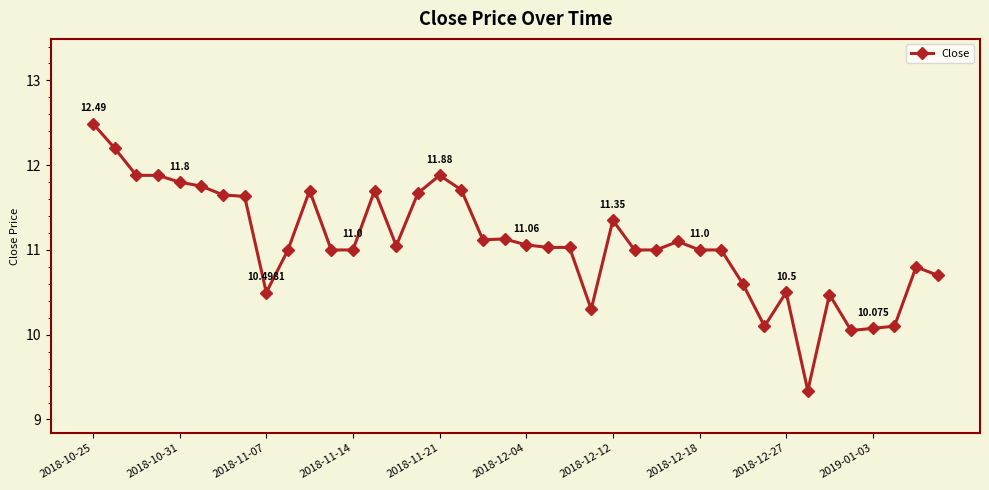

True or false: there are more than 1 points higher than both neighbors.

True